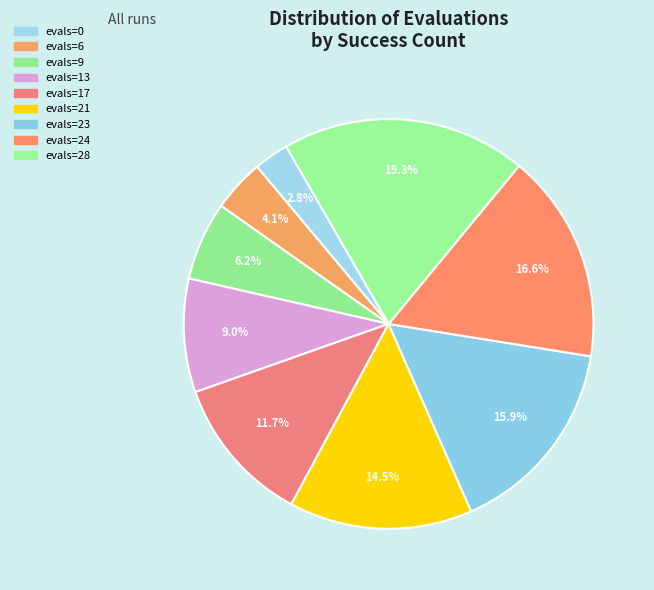

Is there a majority slice in this chart?

No